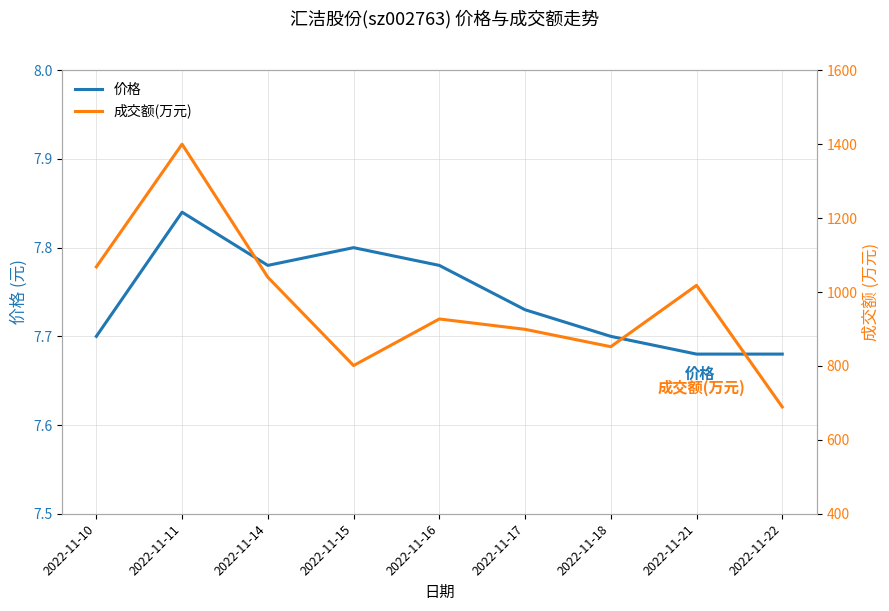

What is the value of the 成交额(万元) point at the 1st from the left?

1068.0